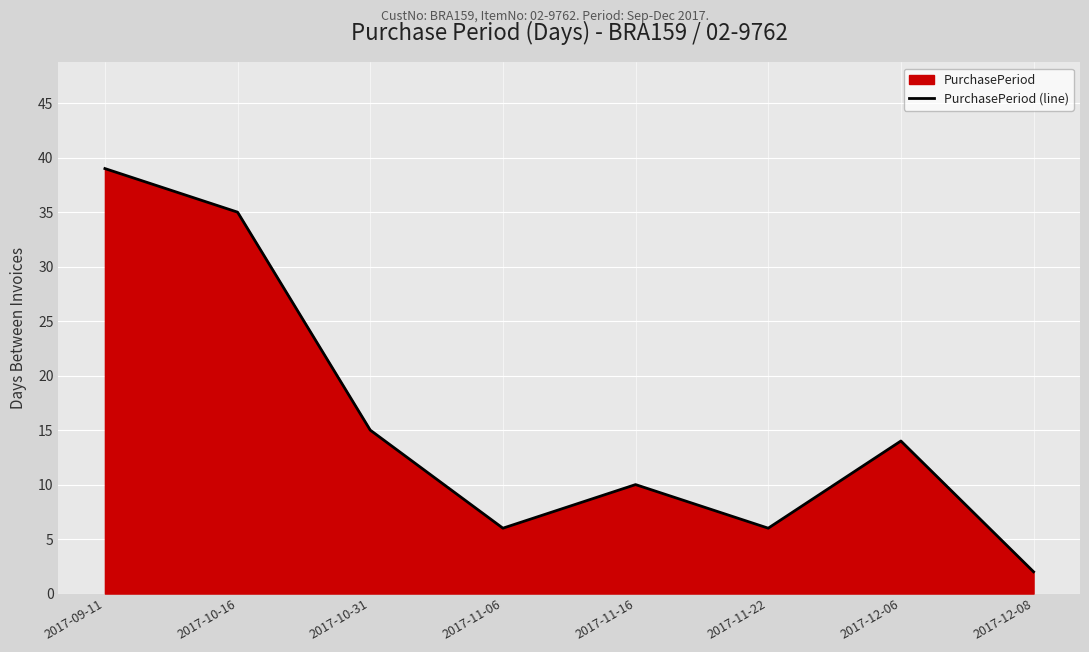

How many lines are shown in the chart?

1